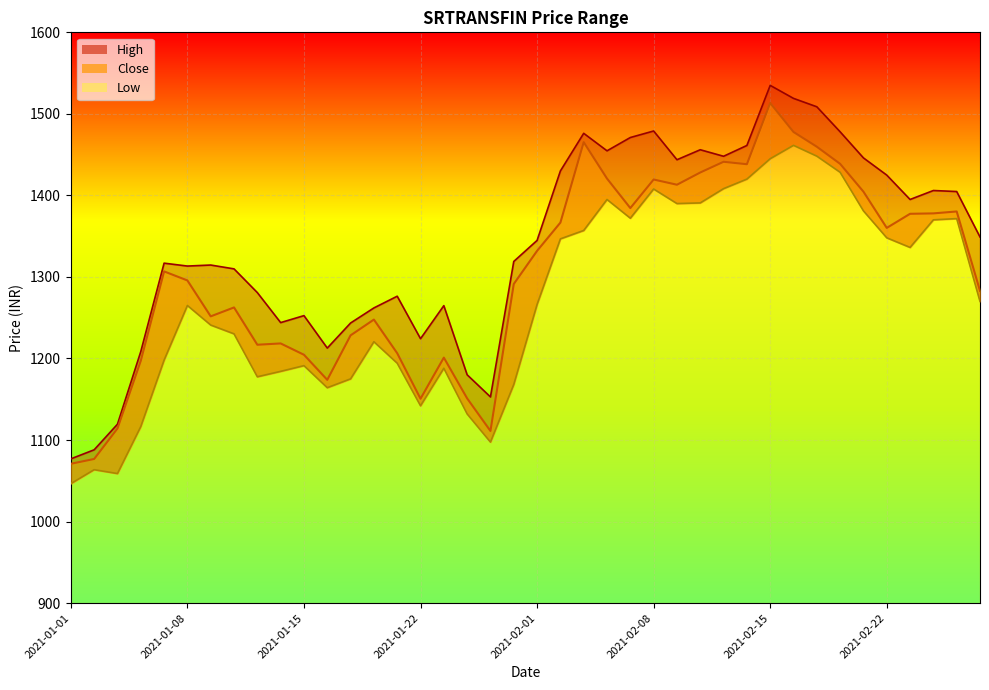

In Low, how many points are higher than both neighbors (excluding endpoints)?

9